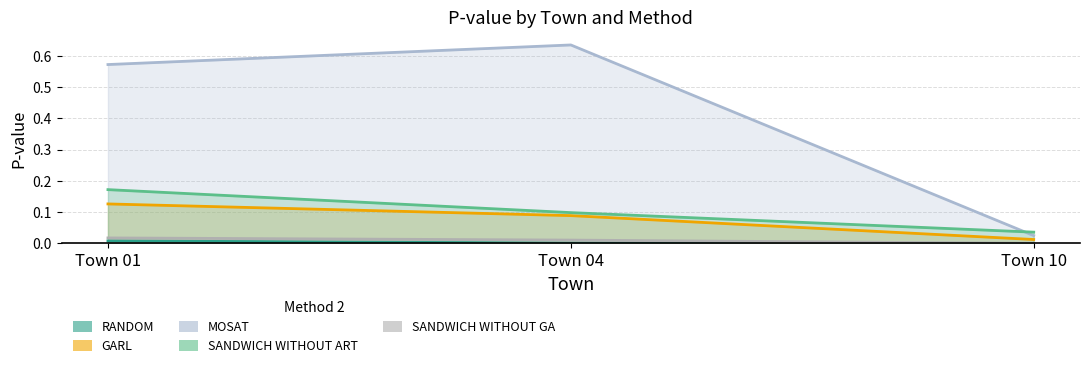

What is the average value of the GARL series?

0.1